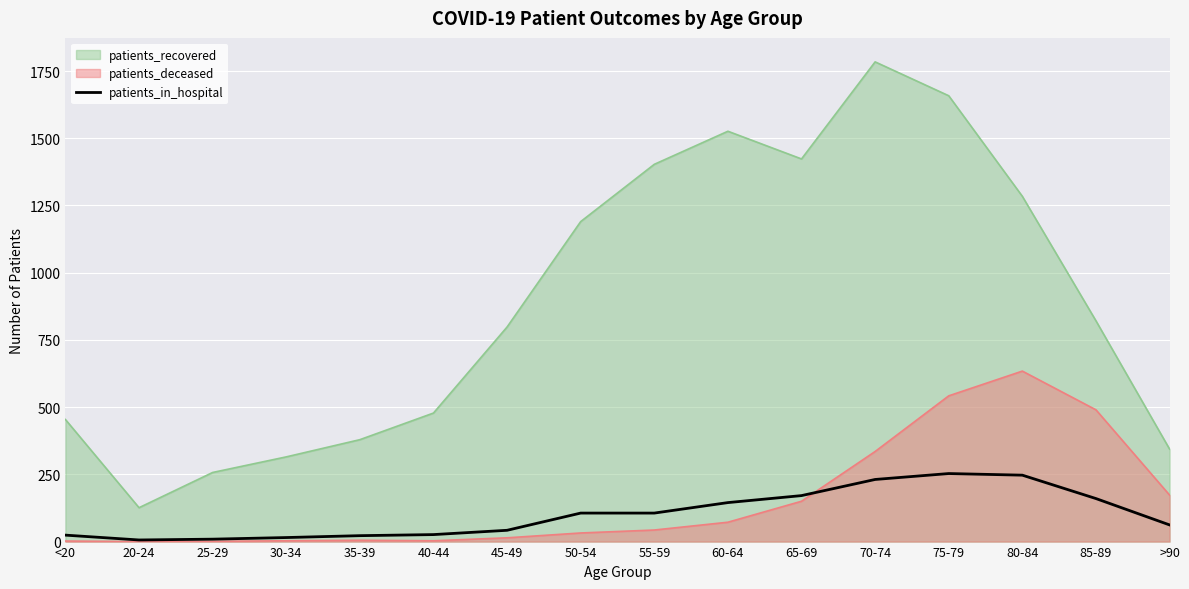

Which category has the highest value across all series?

70-74